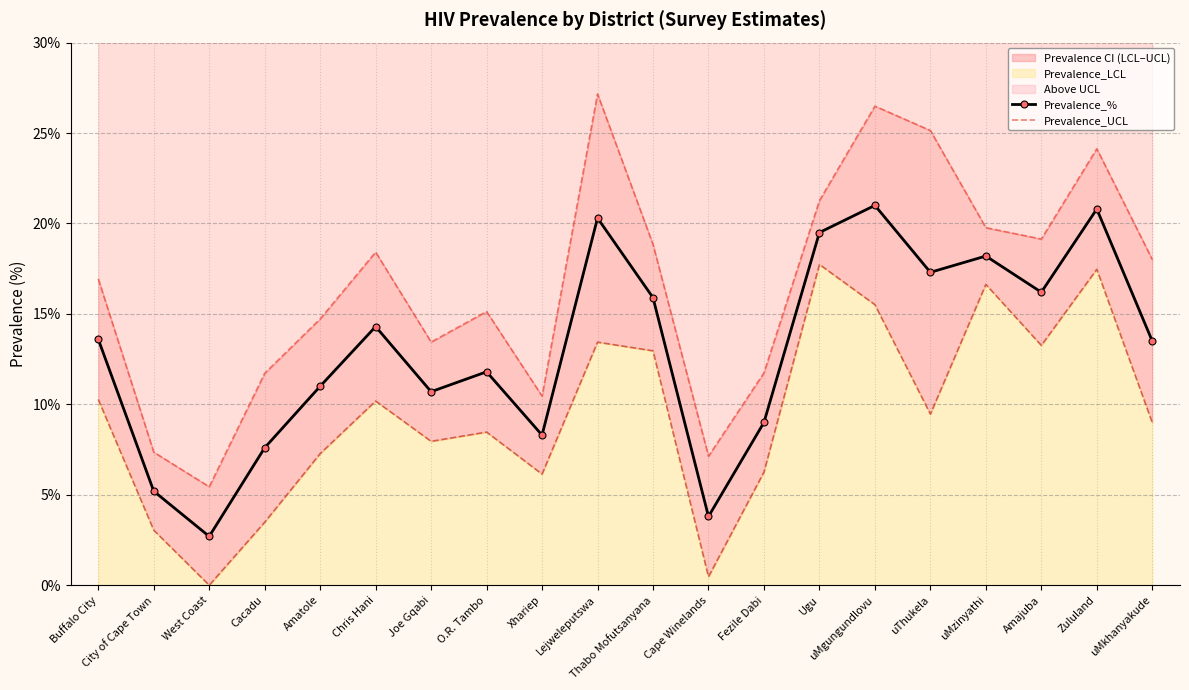

What is the value of the Prevalence_% point at the 16th from the left?

17.3